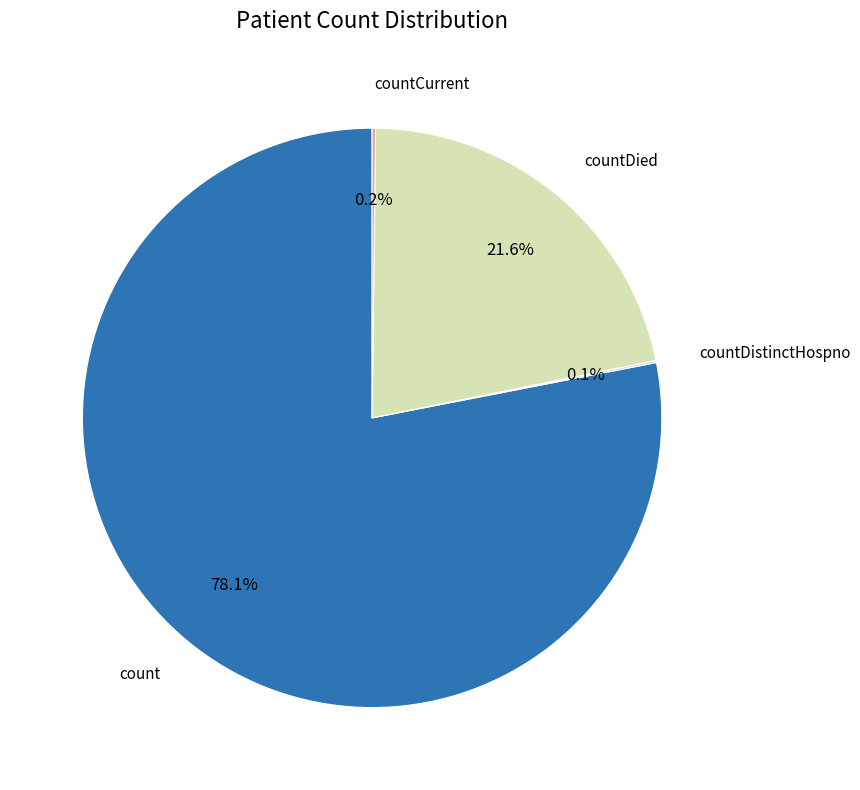

Is there a majority slice in this chart?

Yes